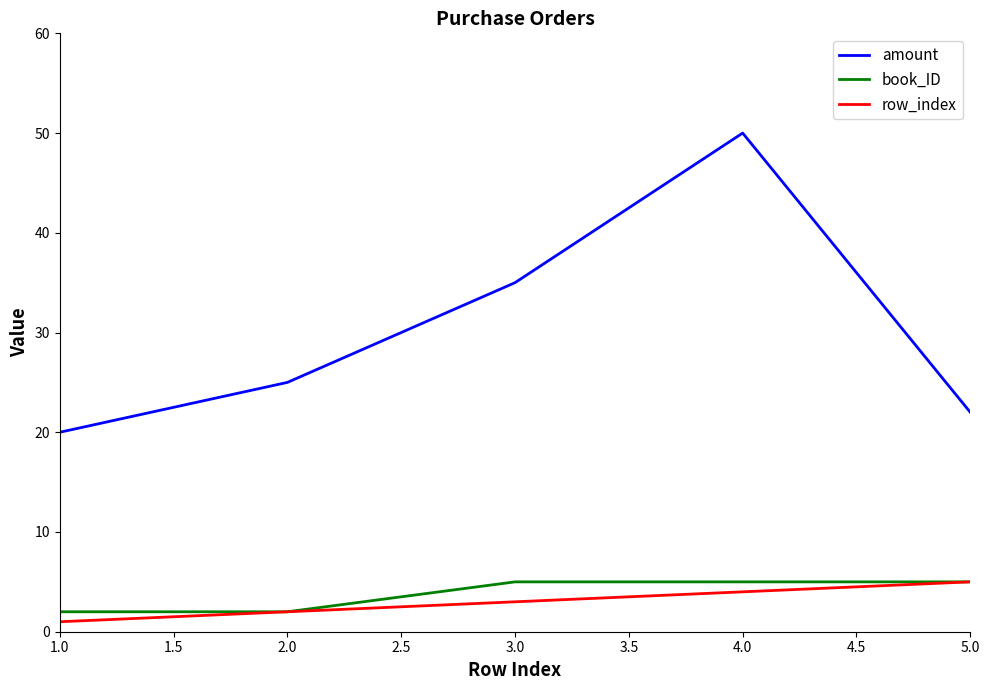

Which series has the largest total across all categories?

amount